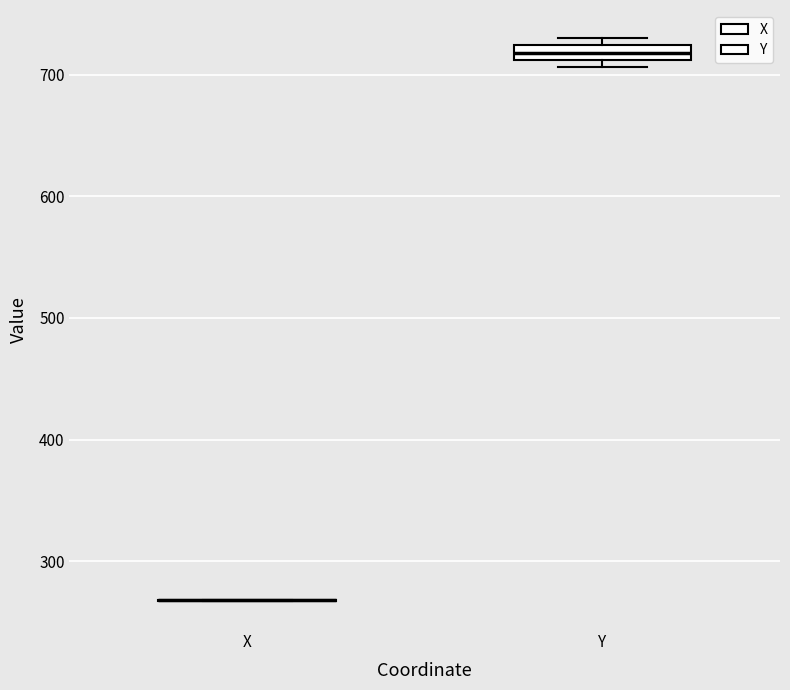

Which box is the tallest, from its lower edge to its upper edge?

Y